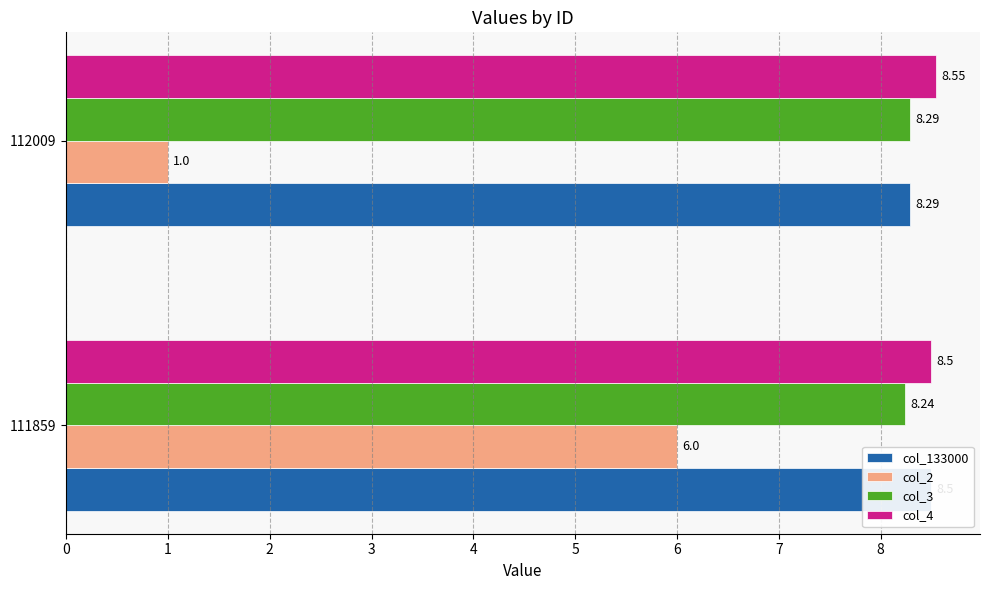

At 112009, list the series in order from smallest to largest.

col_2, col_133000, col_3, col_4